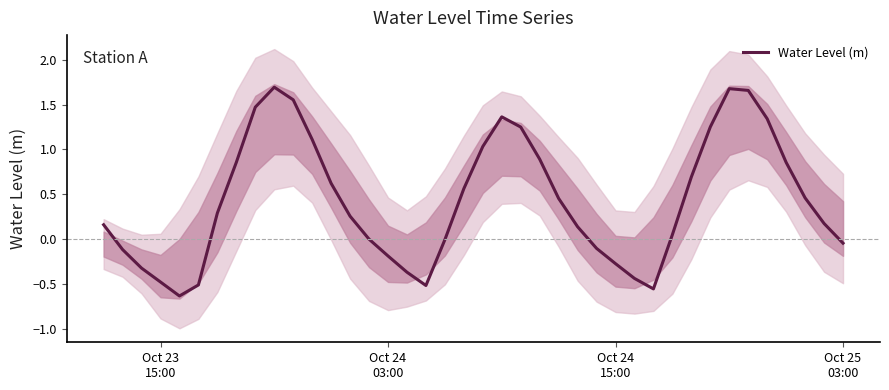

What is the difference between the maximum and minimum values?

2.3